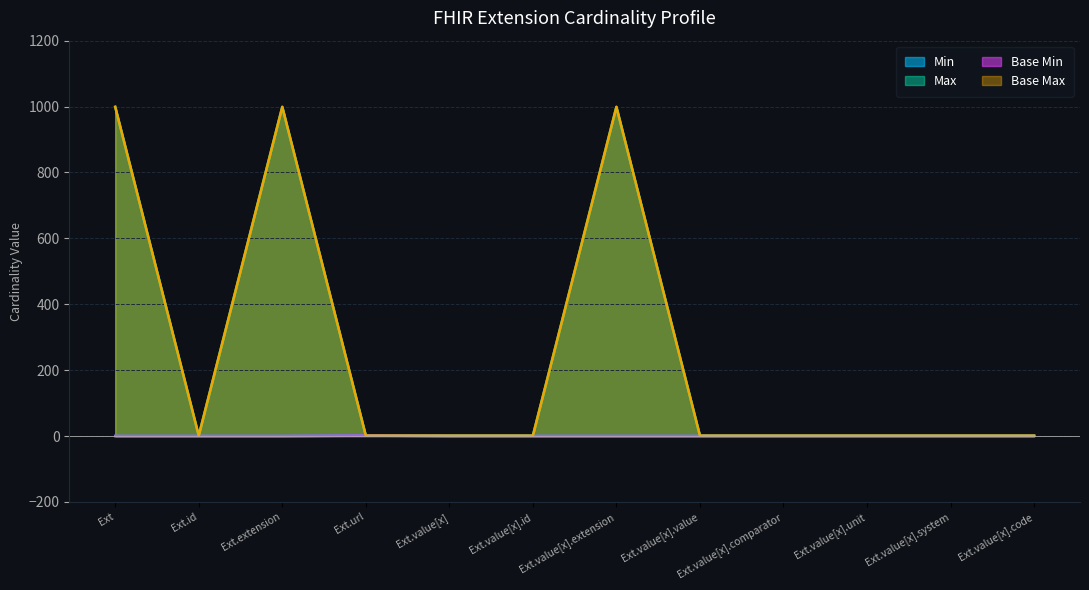

What is the difference between the second highest and second lowest values in the Base Max_numeric series?

998